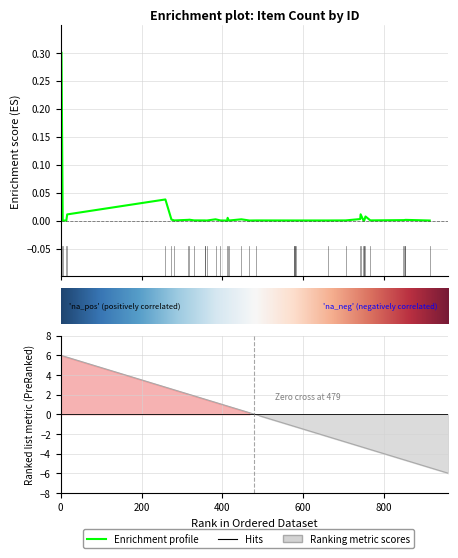

How many lines are shown in the chart?

1